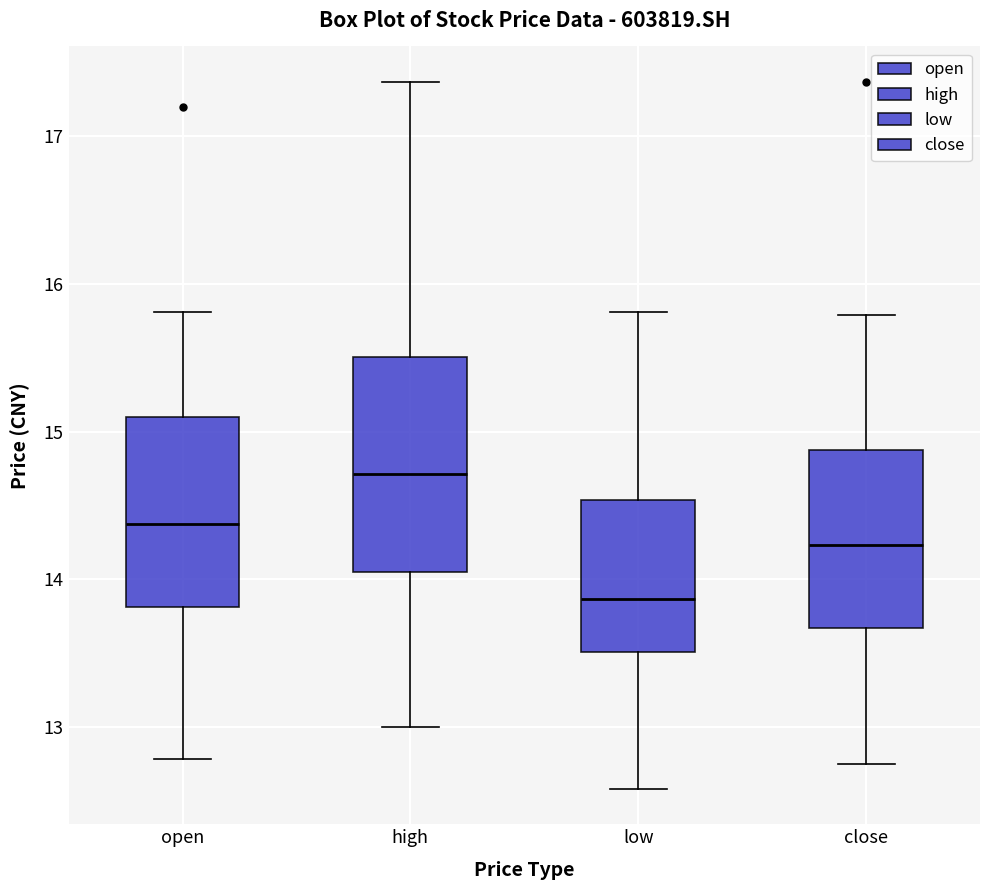

Where is the upper edge of the box for close on the y-axis? The values are not printed on the chart, so give them approximately, as read against the axis.

14.9